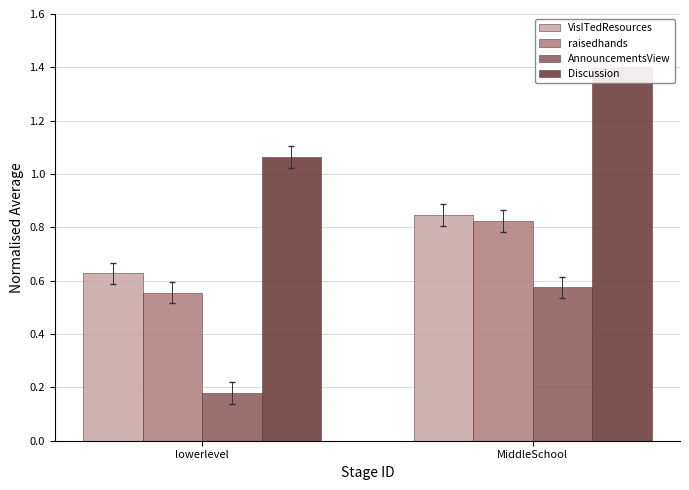

At which category is the sum across all series the highest?

MiddleSchool